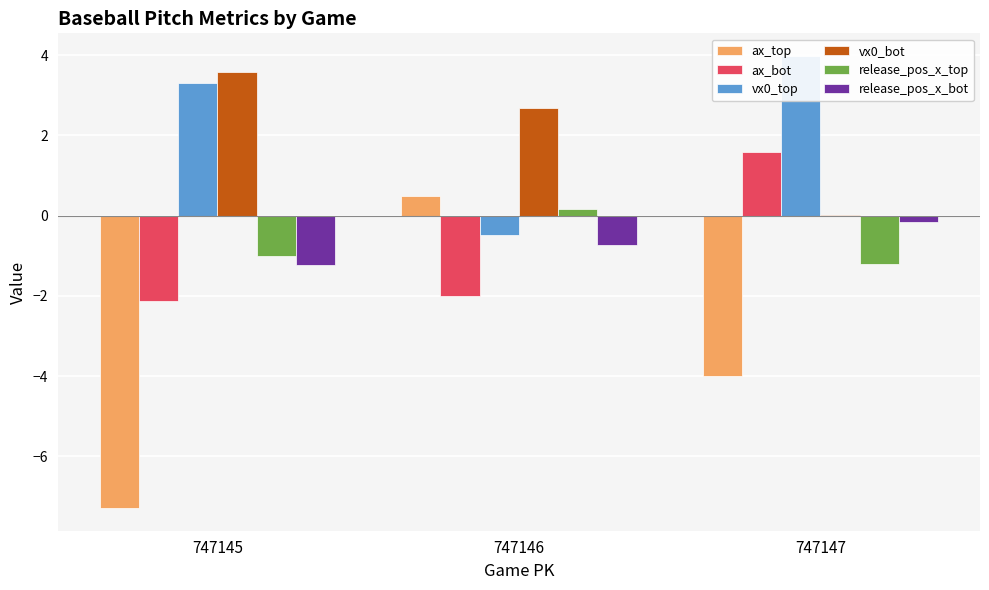

What is the sum of all release_pos_x_bot values?

-2.1